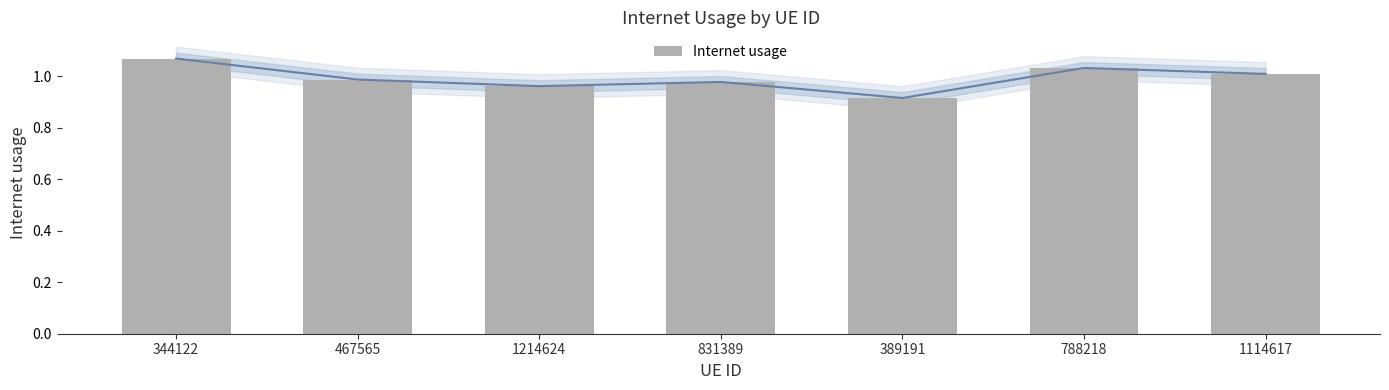

The value at 1114617 is 0.4. True or false?

False